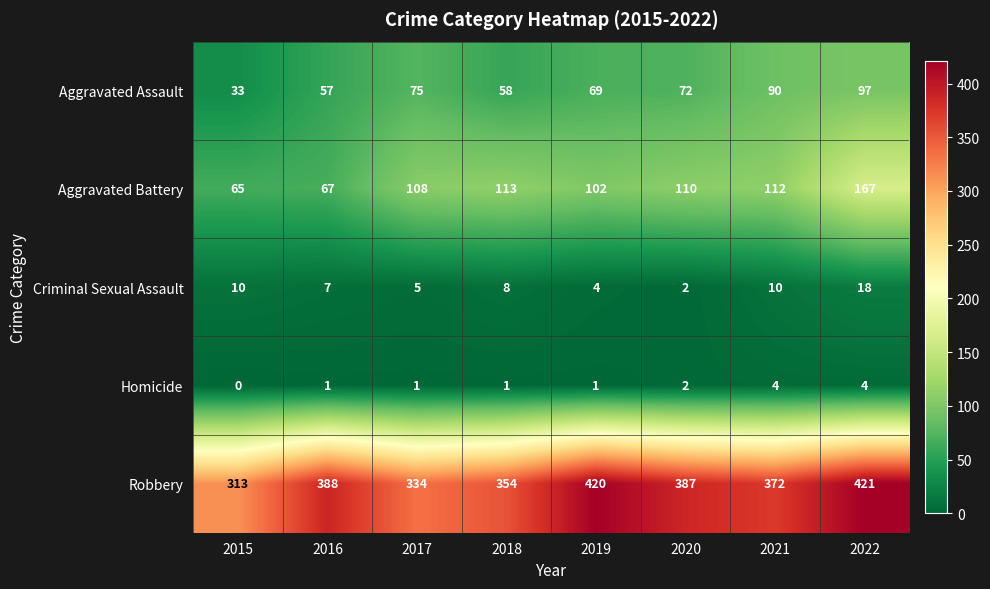

True or false: Robbery has a value of 138 at 2021.

False